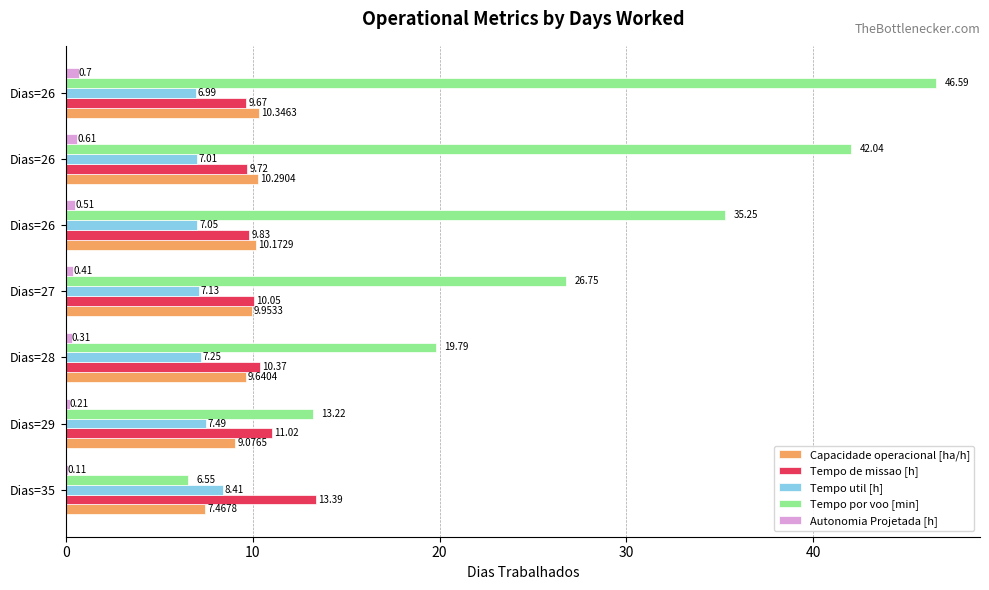

What is the difference between the maximum and minimum values in the Tempo util [h] series?

1.4